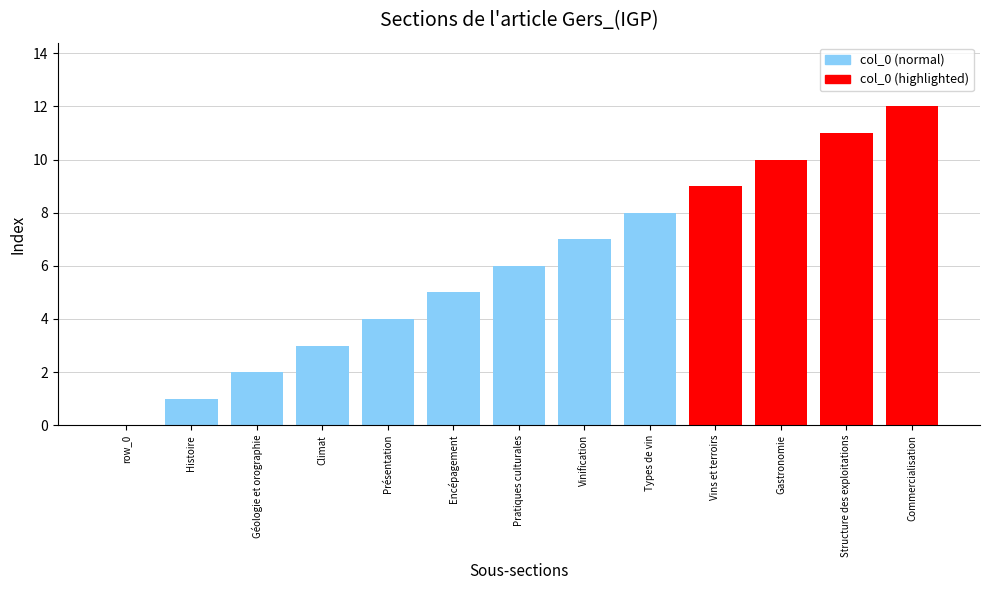

What is the greatest value displayed?

12